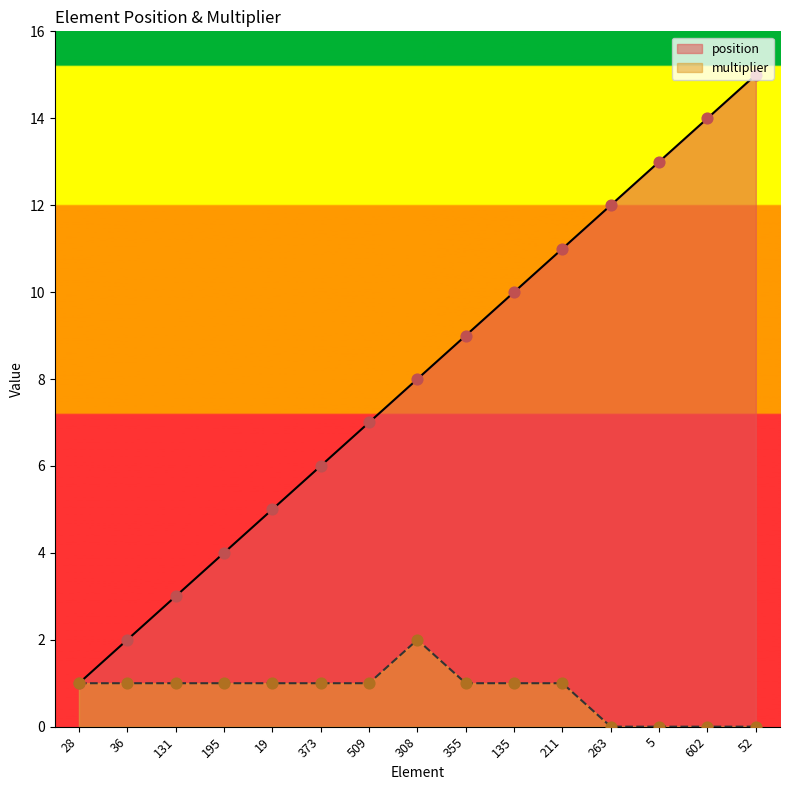

At how many categories does at least one series exceed 0?

15